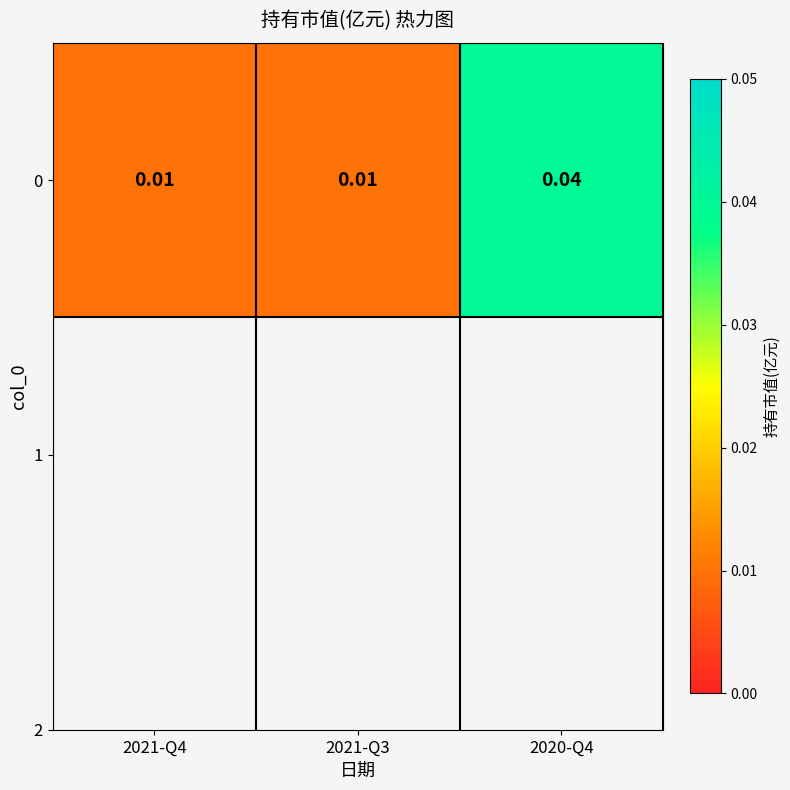

What is the sum of all values?

0.1